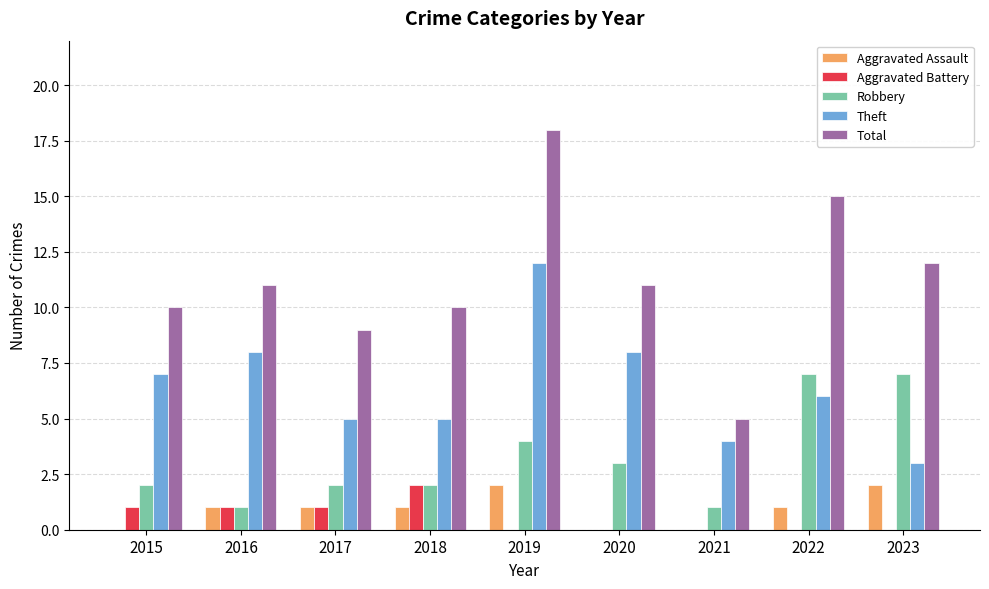

At which label does Theft reach its peak?

2019